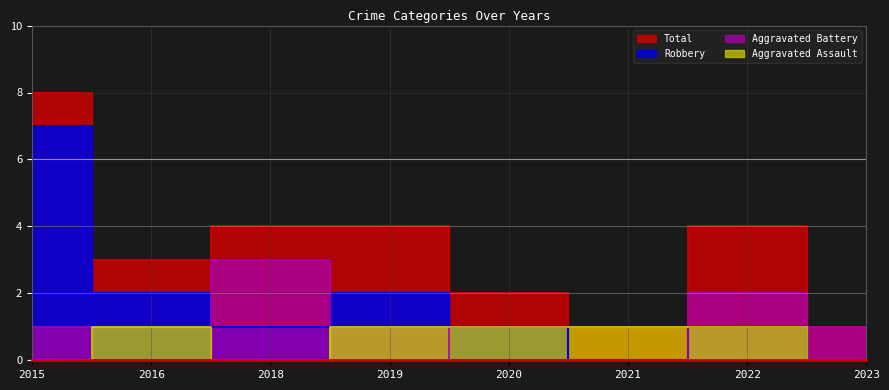

Rank the categories by Aggravated Assault value from highest to lowest.

2016, 2019, 2020, 2021, 2022, 2015, 2018, 2023